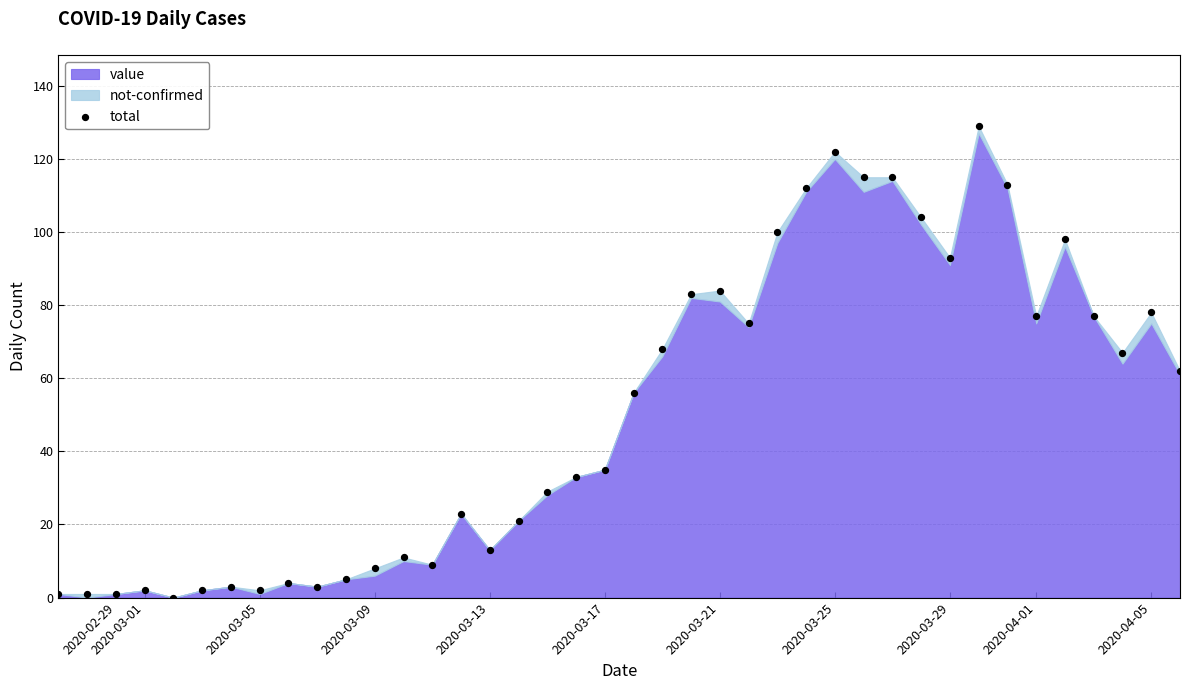

What is the range of Y values (max minus min)?

129